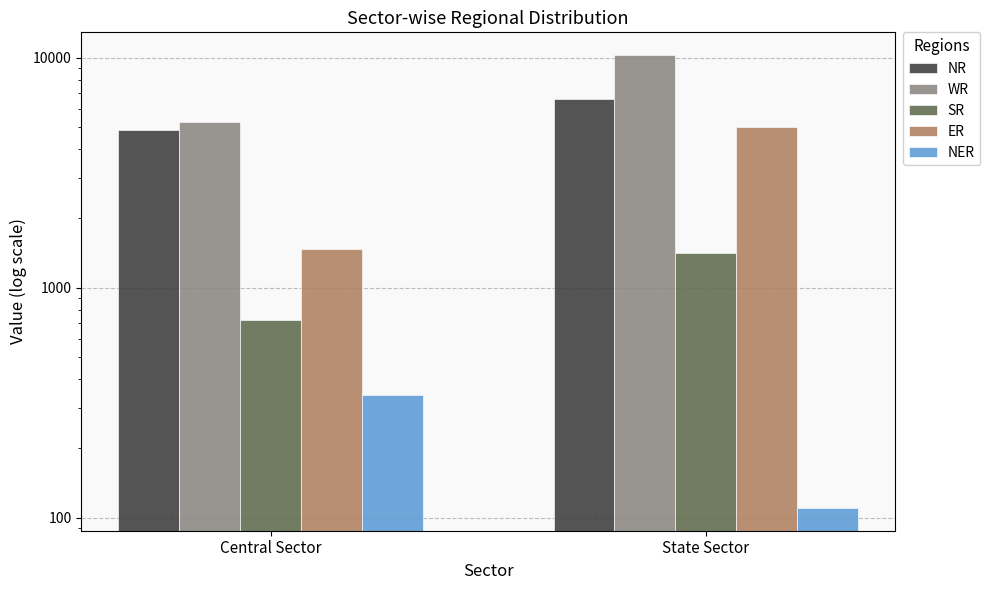

Reading right to left, what are all the values shown in this chart?

NR: 6645	4827
WR: 10276	5279
SR: 1420	720
ER: 4999	1470
NER: 110	340